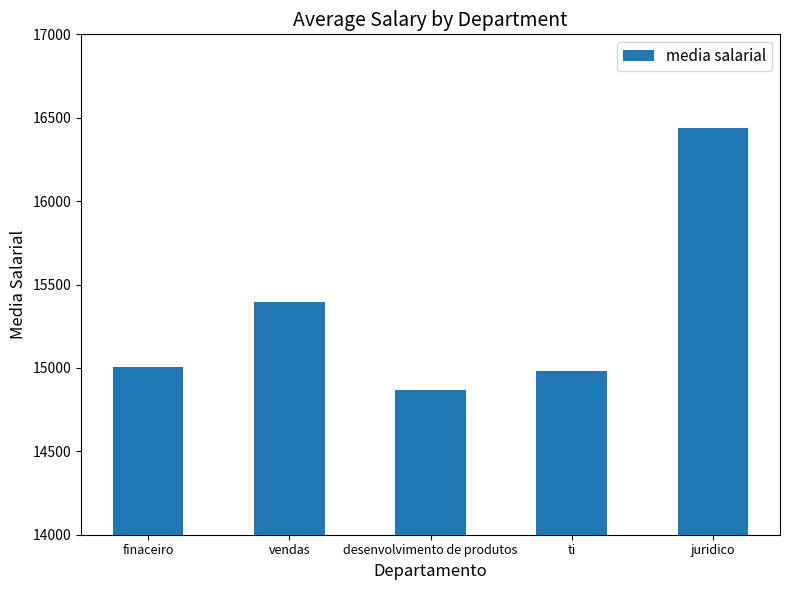

What is the average value?

15337.1